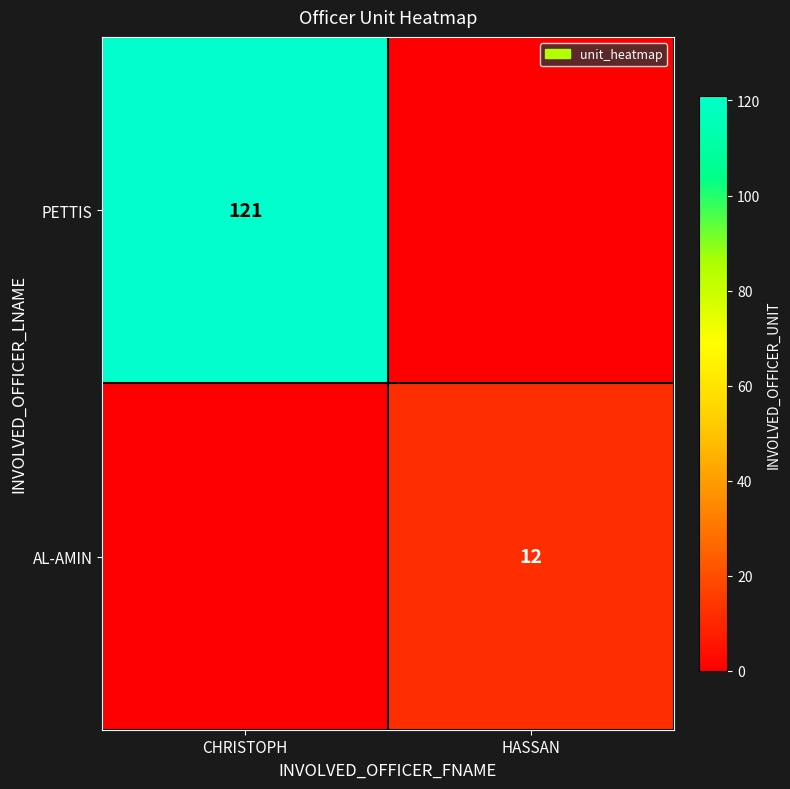

True or false: PETTIS has a value of 121 at CHRISTOPH.

True